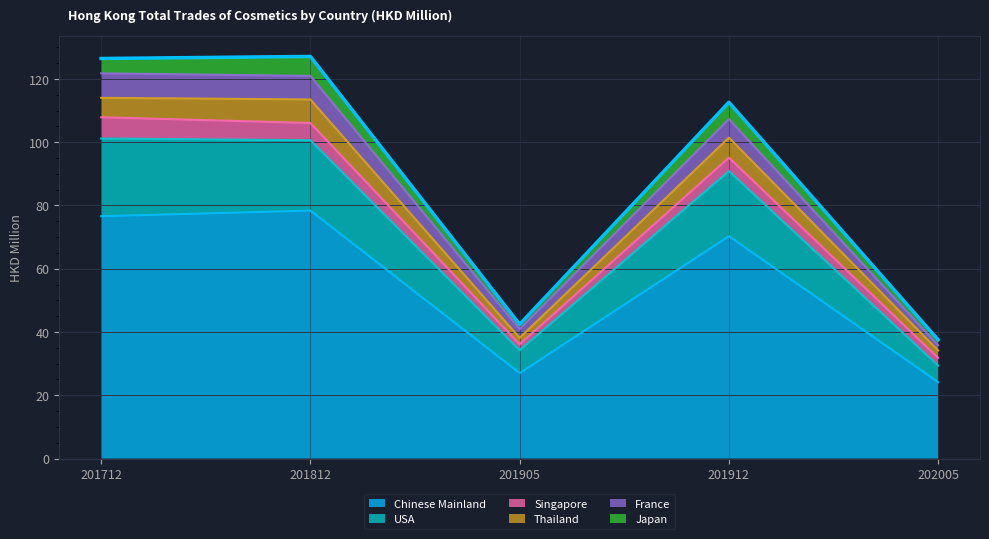

The value of Chinese Mainland at 201712 is 50.6. True or false?

False